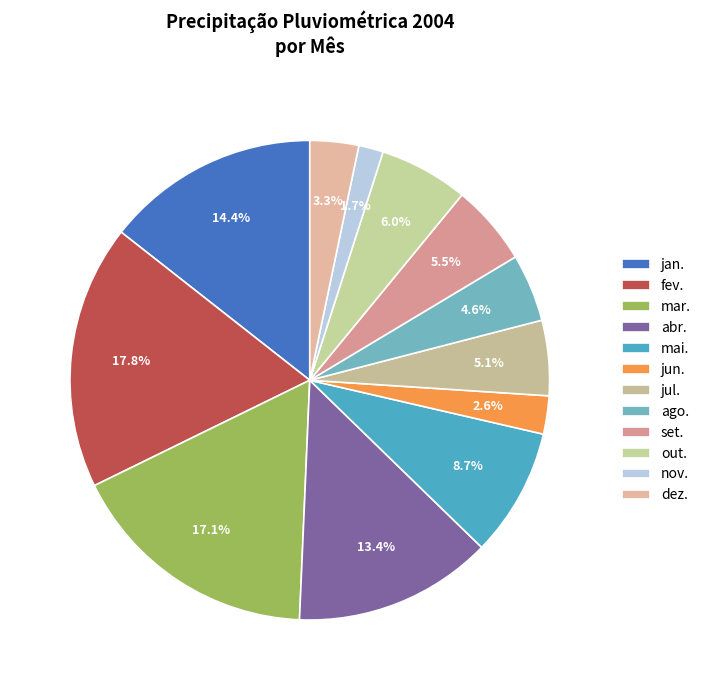

How many segments does this pie chart have?

12